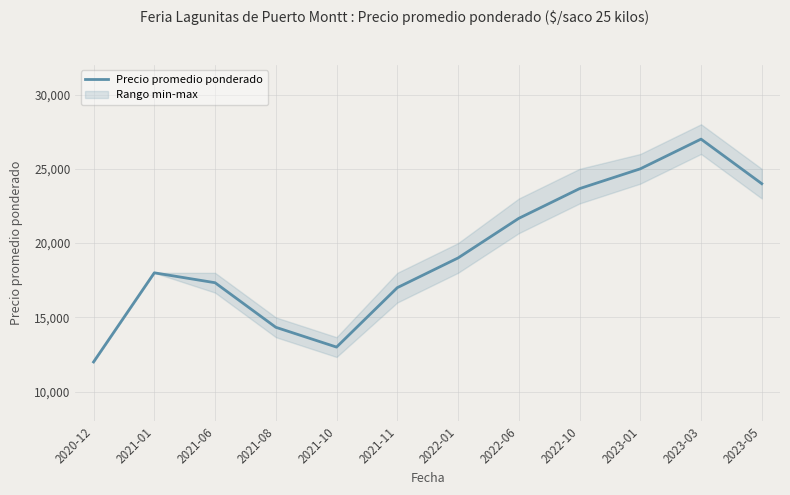

What is the ratio of the value at 2023-01 to the value at 2022-10?

1.1